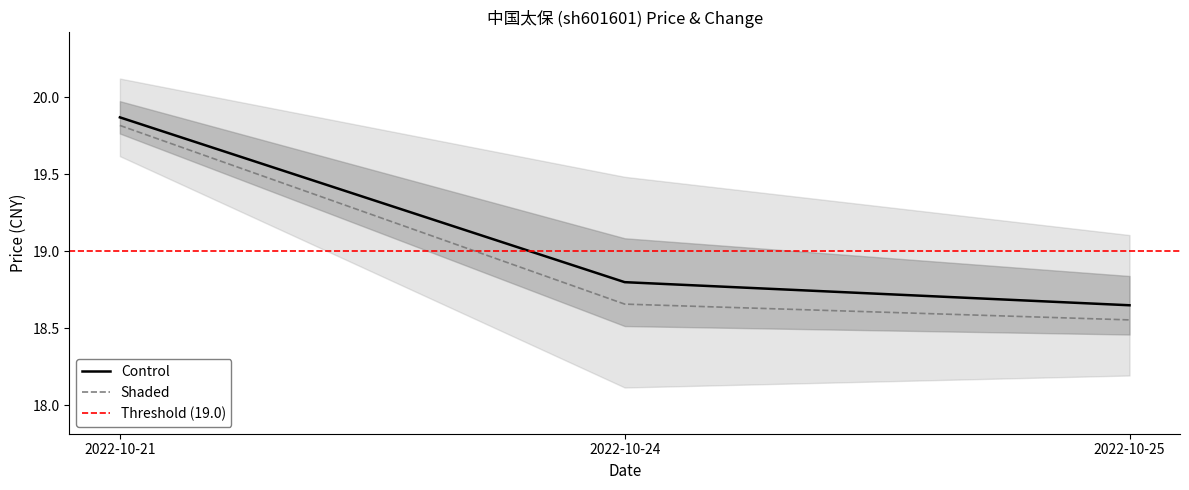

True or false: price_upper has a value of 28.8 at 2022-10-24.

False